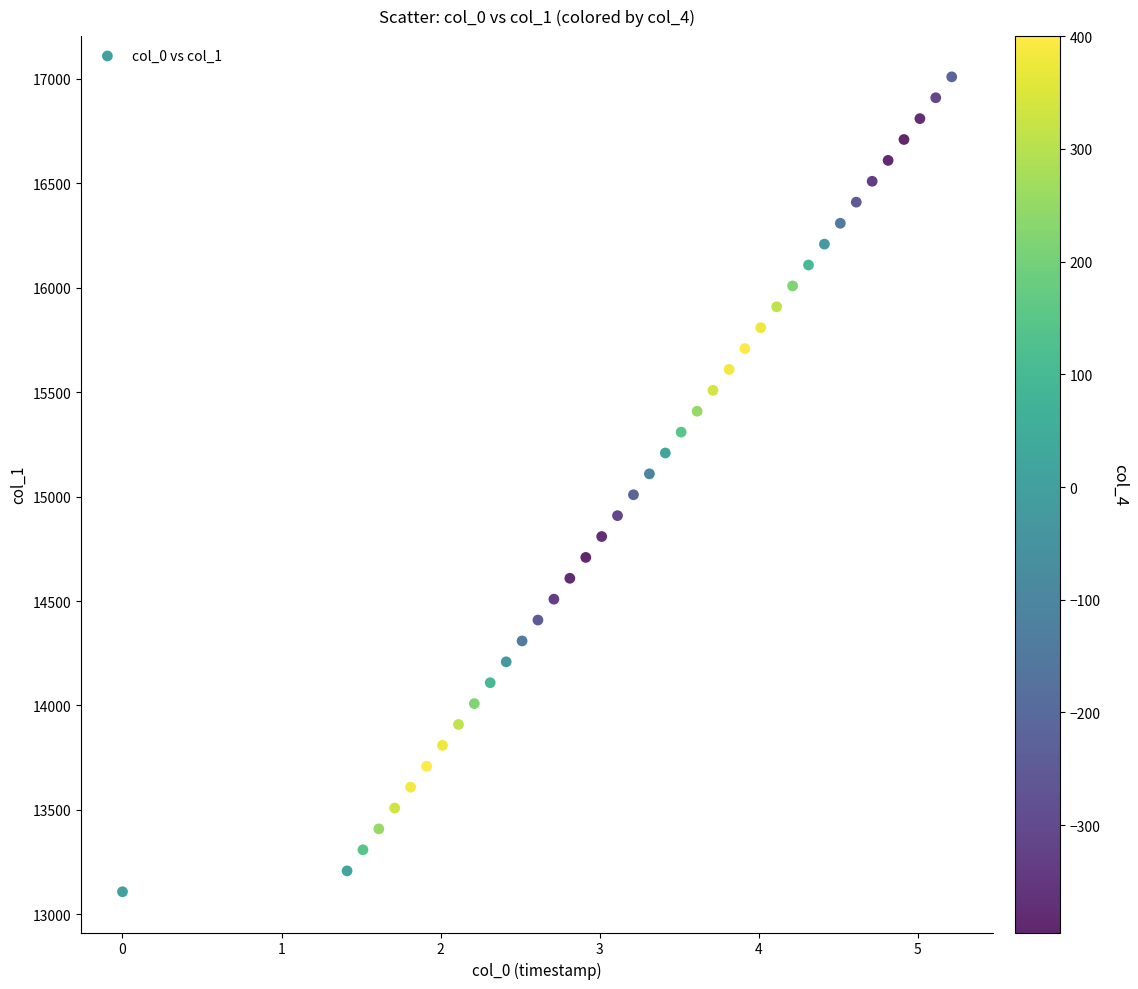

What is the range of Y values (max minus min)?

3902